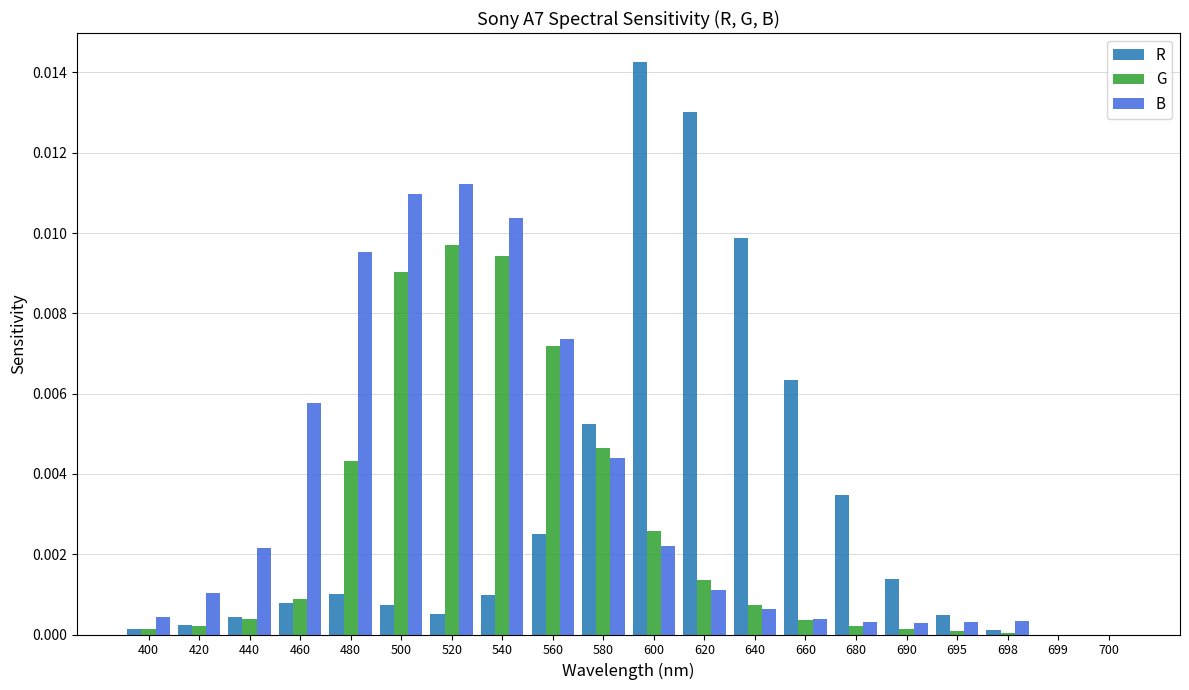

Between 540 and 620, which series saw the biggest shift?

R